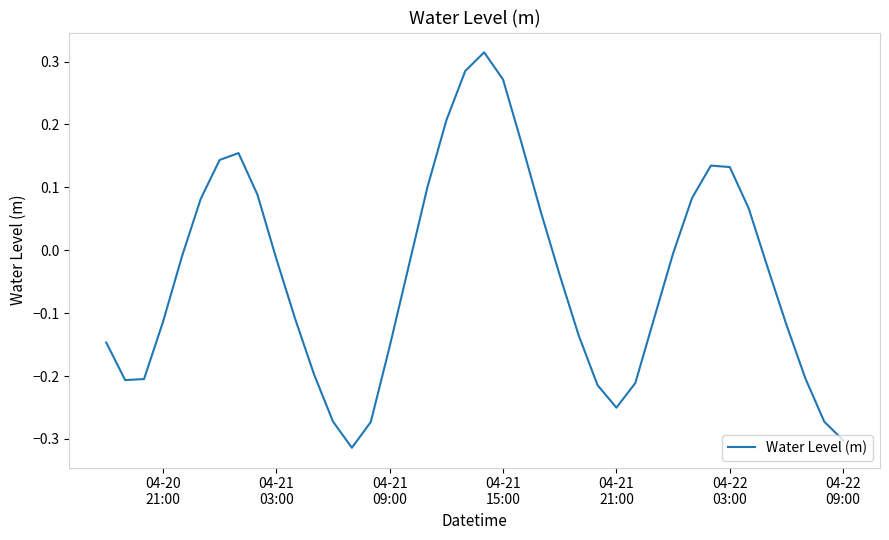

What is the difference between the maximum and minimum values?

0.6